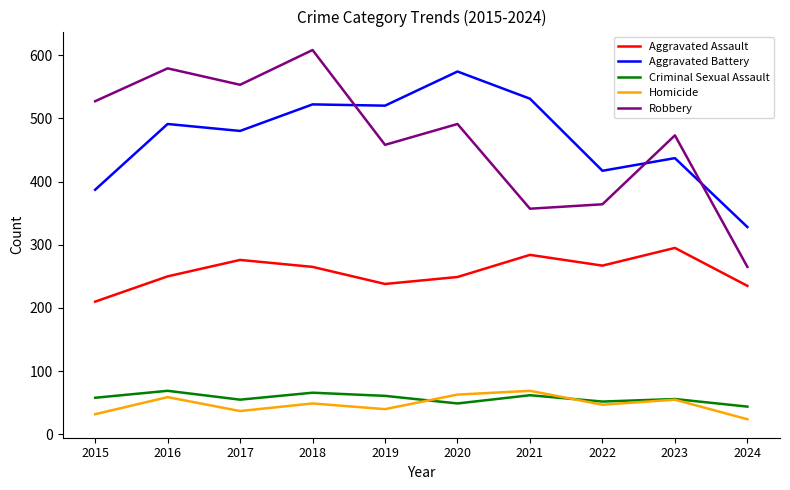

How many values in the Aggravated Assault series are below 265?

5